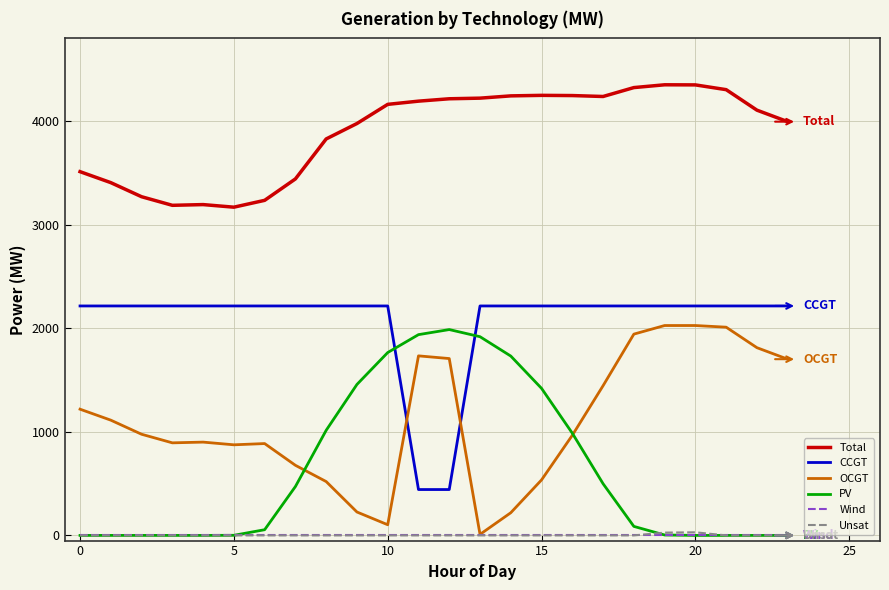

Which series has the largest total across all categories?

Total